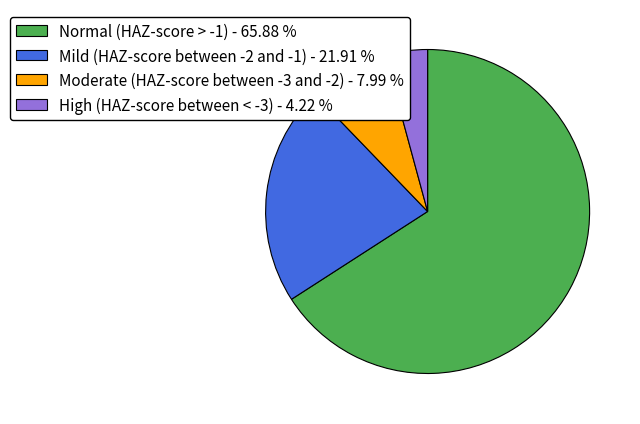

Does any single category account for the majority?

Yes